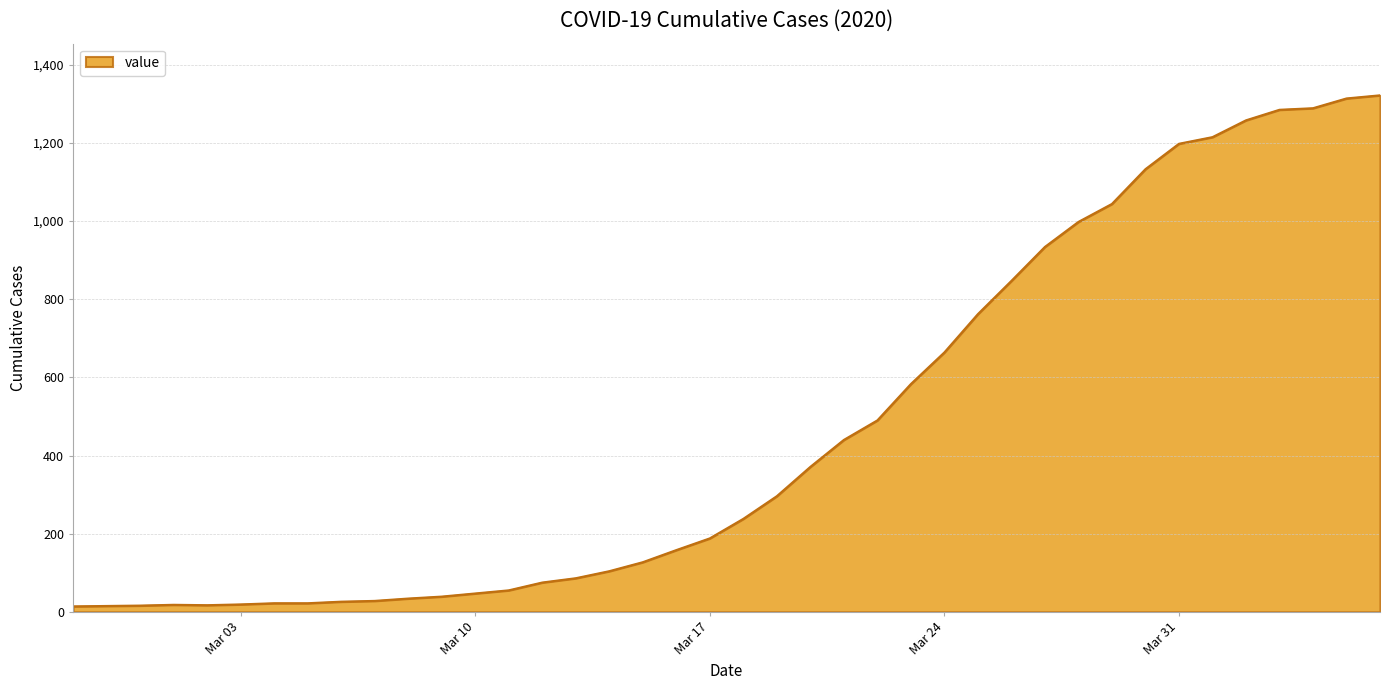

What is the difference between the maximum and minimum values?

1308